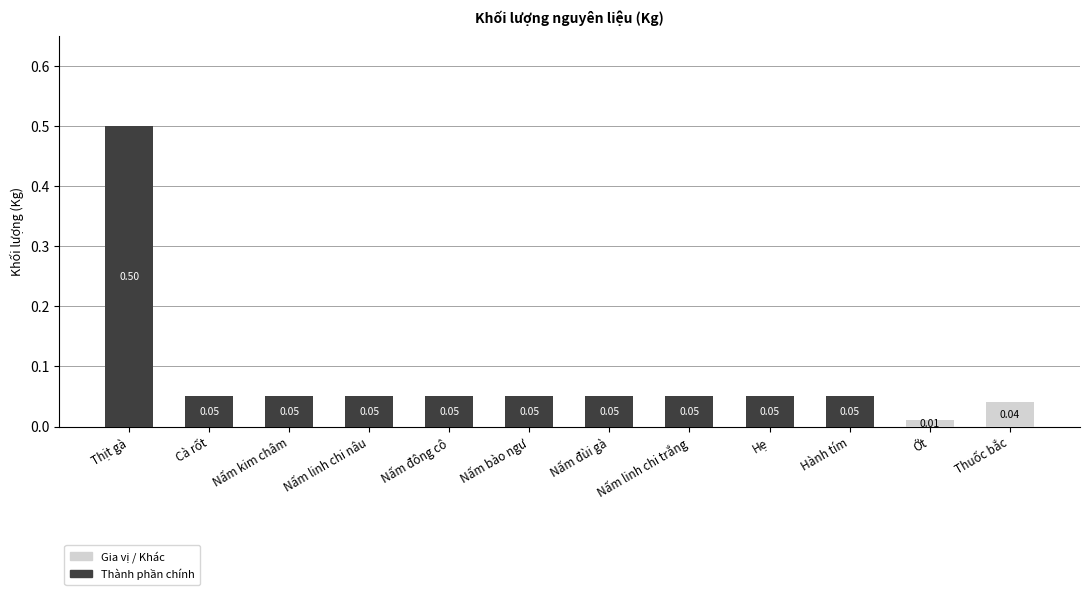

Which category has the highest value in the Gia vị / Khác series?

Thuốc bắc